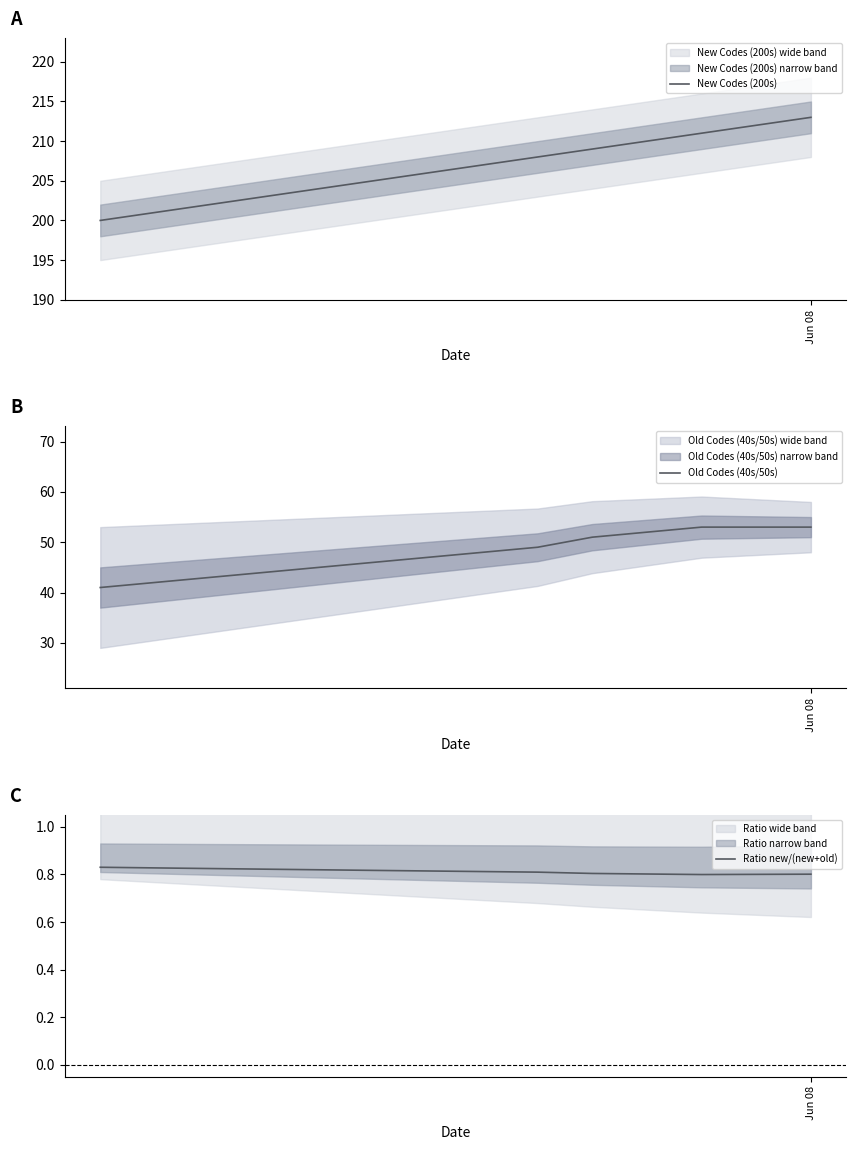

Reading left to right, transcribe all the data shown in this chart.

New Codes (200s): 200.0	201.0	202.0	203.0	204.0	205.0	206.0	207.0	208.0	209.0	210.0	211.0	212.0	213.0
Old Codes (40s/50s): 41.0	42.0	43.0	44.0	45.0	46.0	47.0	48.0	49.0	51.0	52.0	53.0	53.0	53.0
Ratio new/(new+old): 0.8	0.8	0.8	0.8	0.8	0.8	0.8	0.8	0.8	0.8	0.8	0.8	0.8	0.8